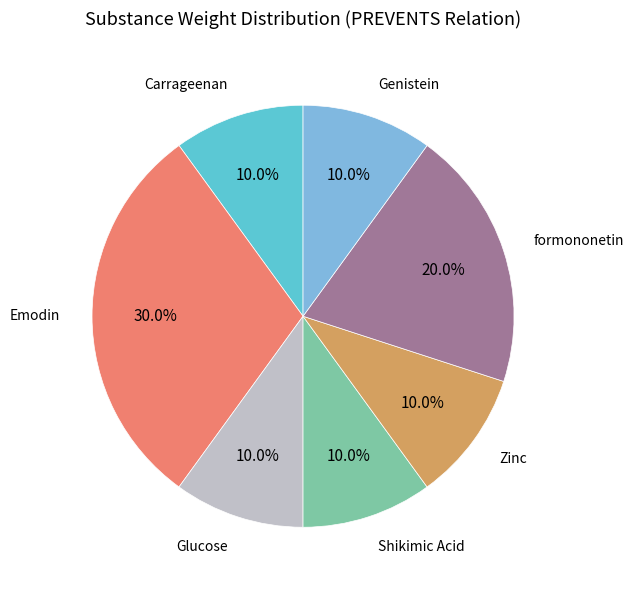

What is the largest slice in the pie chart?

Emodin